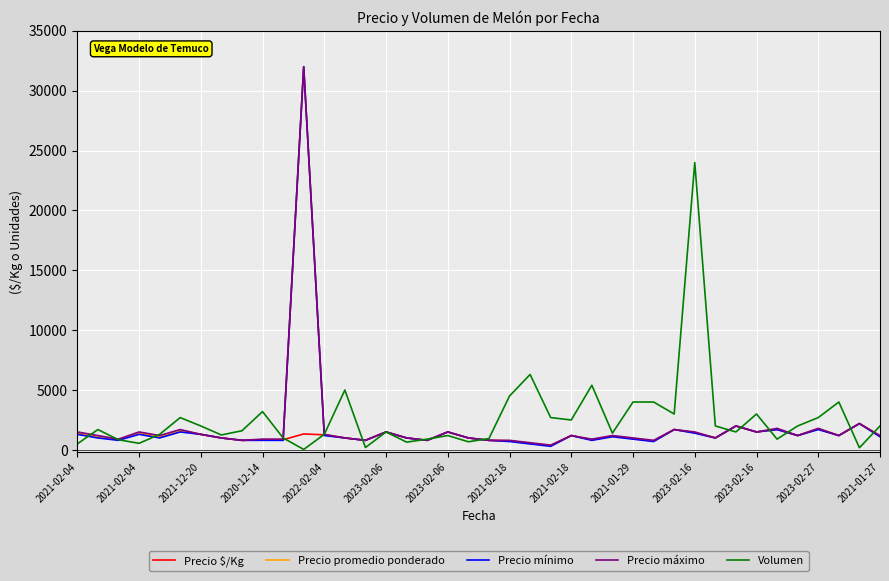

What is the maximum value shown in the chart?

32000